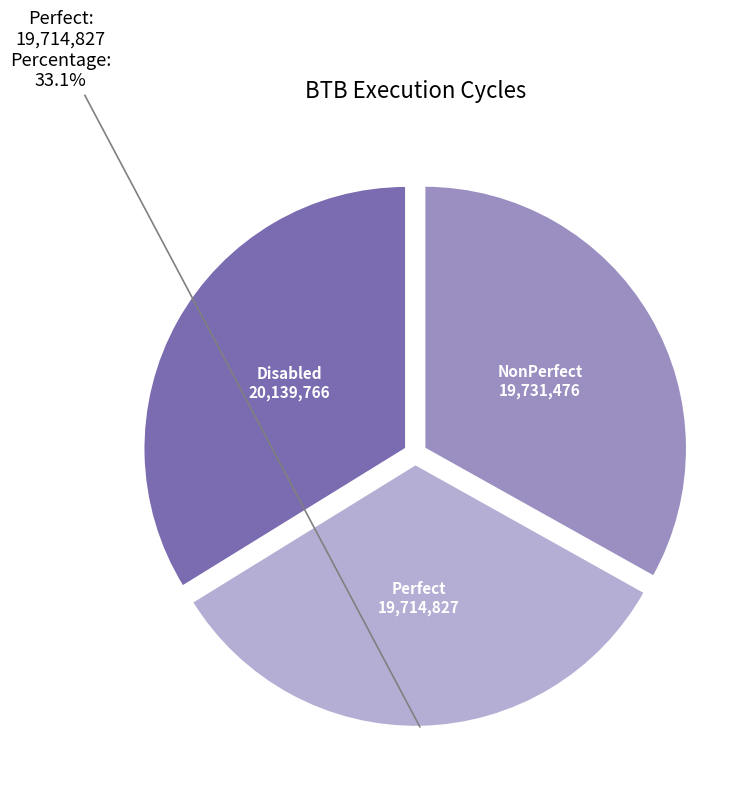

Does any single category account for the majority?

No